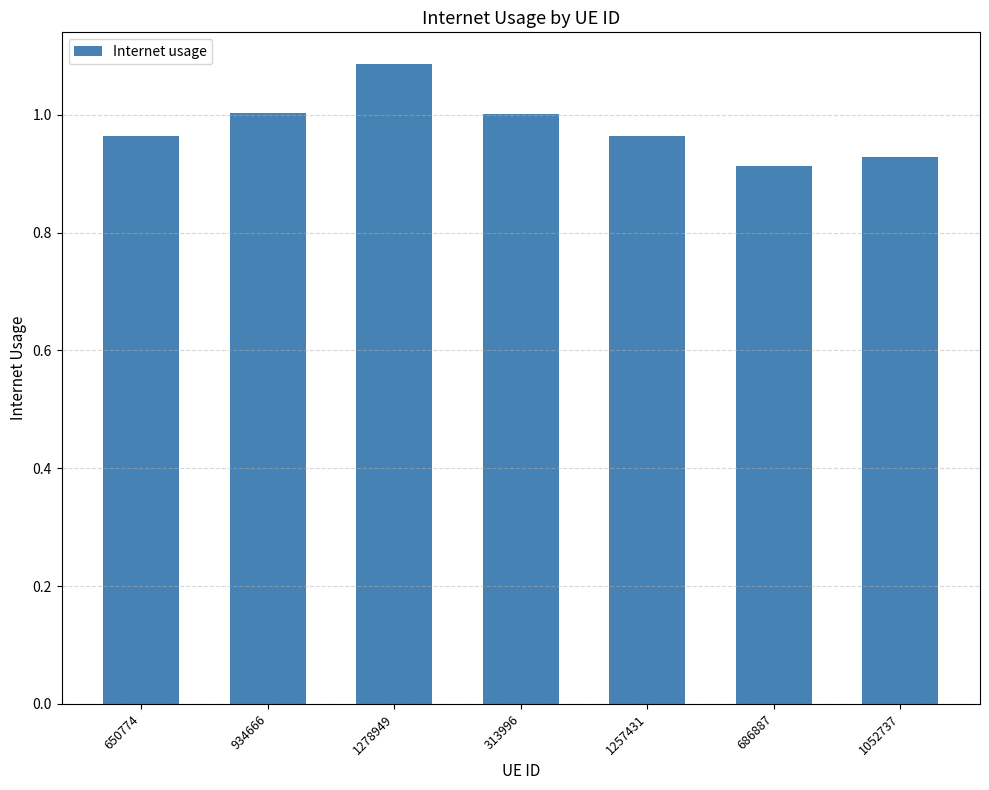

What position from the left is 1052737?

7